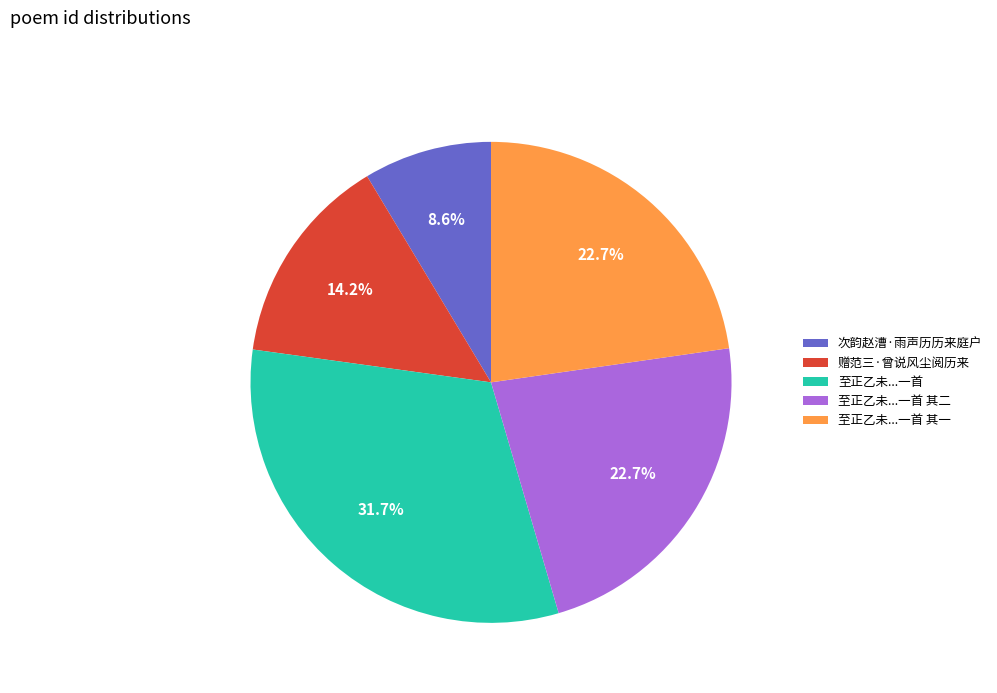

Does any single category account for the majority?

No